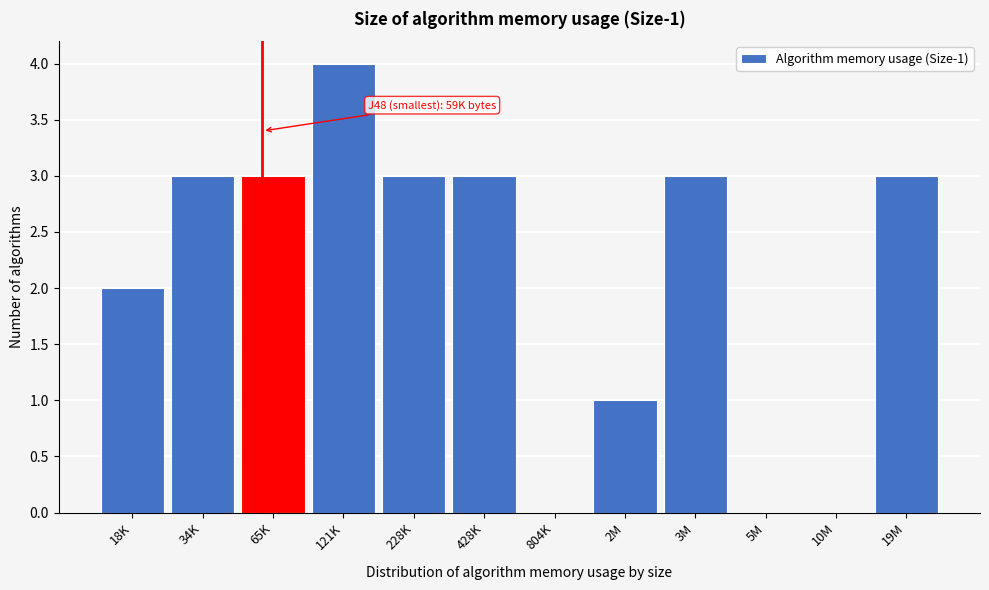

Reading right to left, extract all data points from this chart.

19M=3	10M=0	5M=0	3M=3	2M=1	804K=0	428K=3	228K=3	121K=4	65K=3	34K=3	18K=2